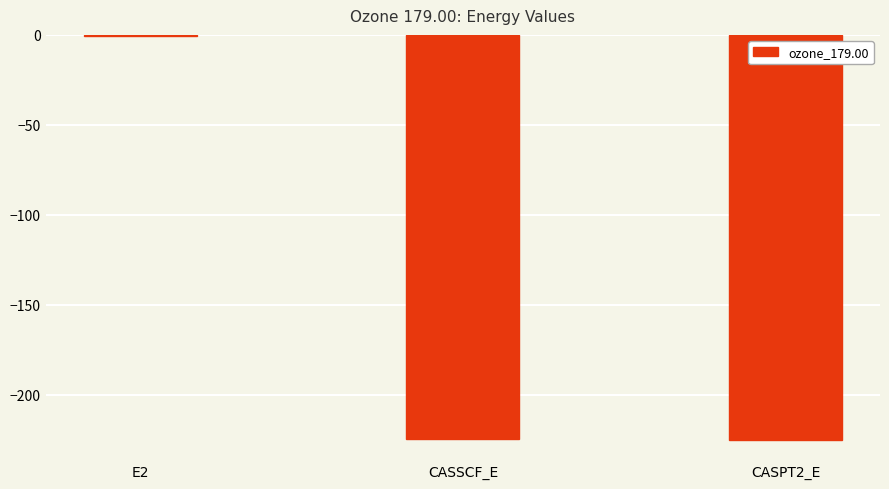

What is the sum of all values?

-450.0